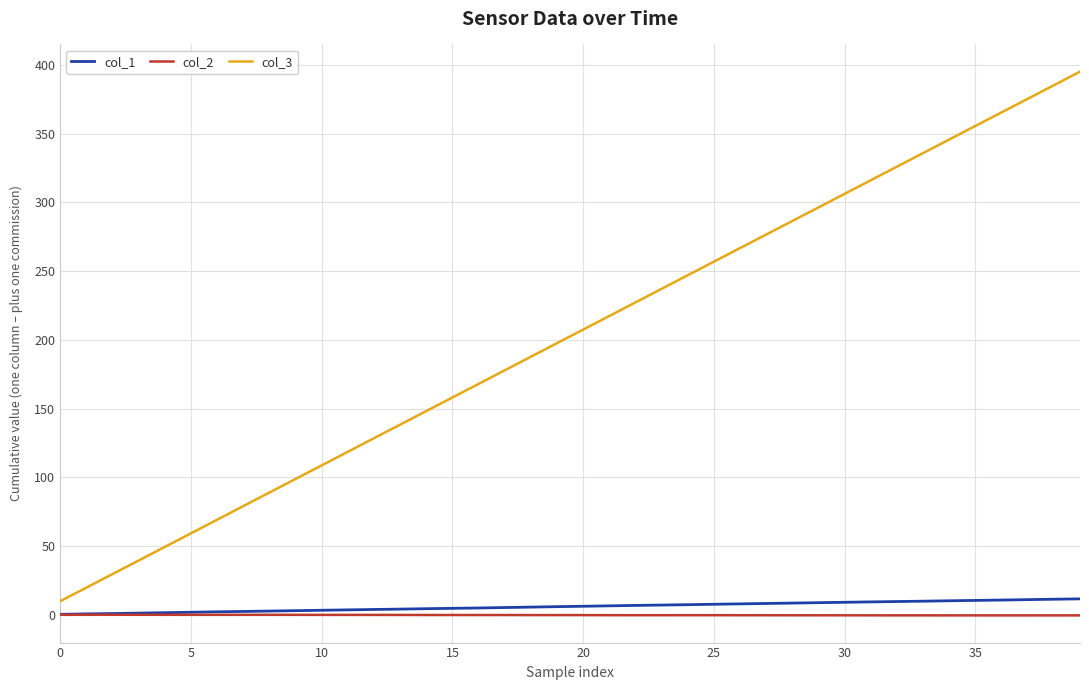

Which series has the widest spread of values?

col_3